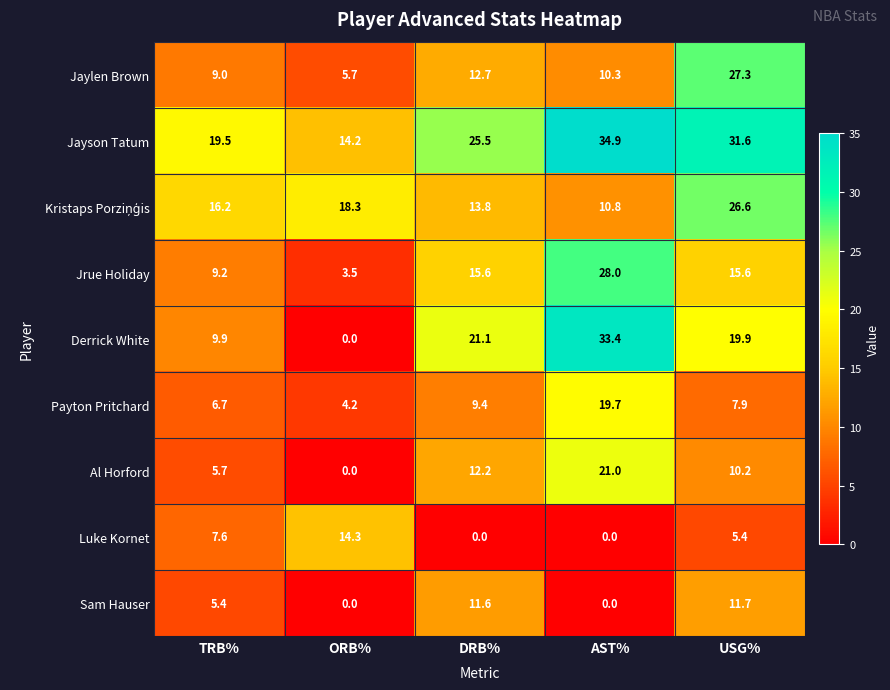

What is the average value of the Jayson Tatum series?

25.1